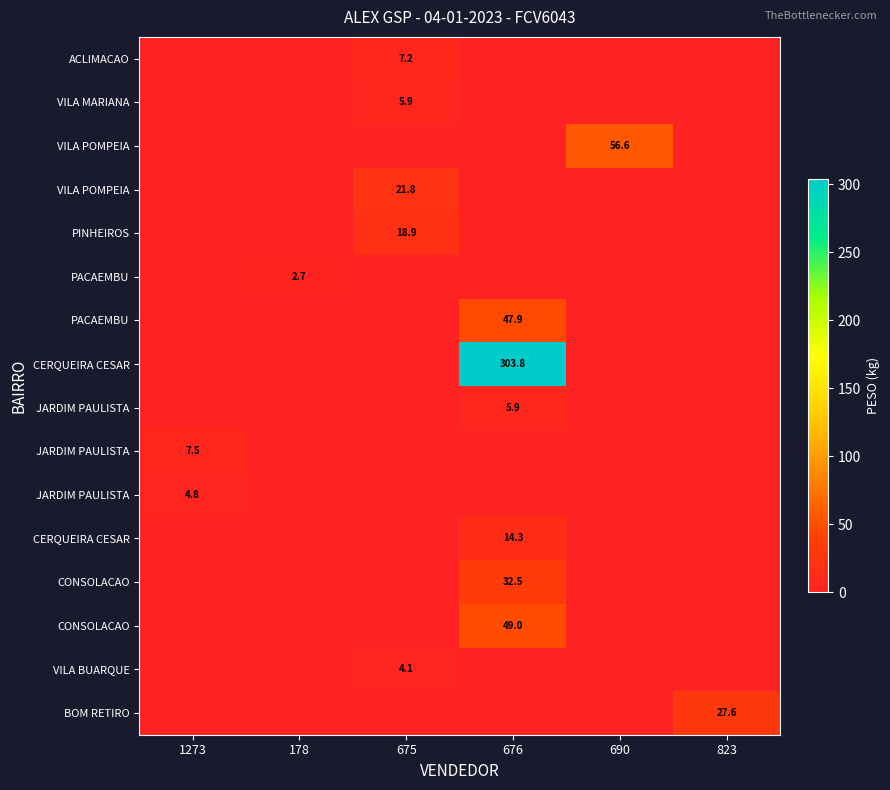

What is the difference between the highest and lowest values at 675?

21.8